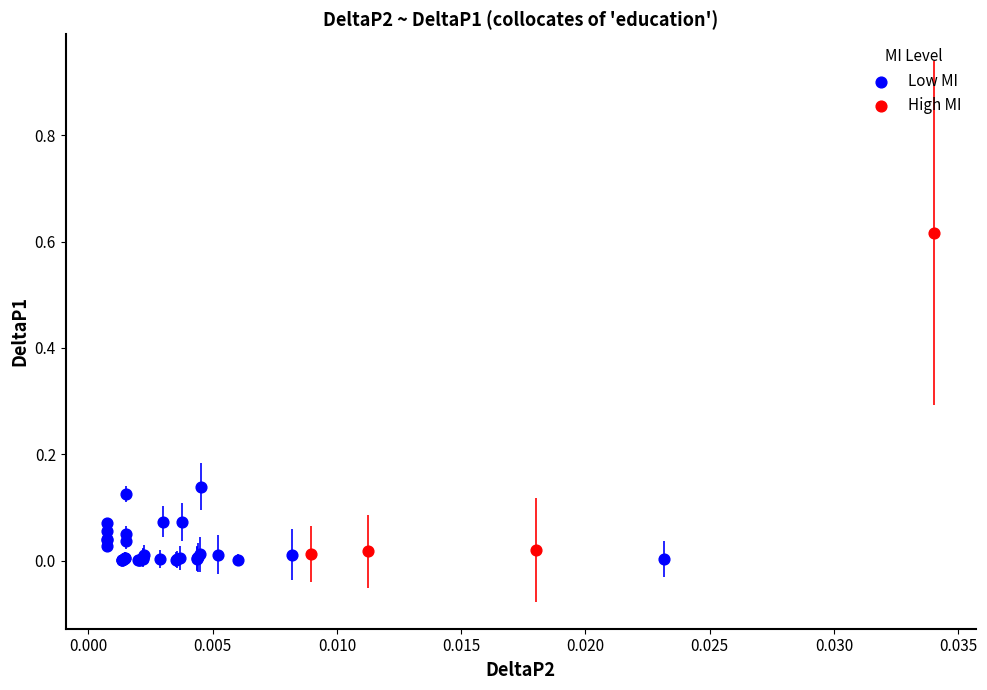

Which series has the largest Y range (max minus min)?

High MI